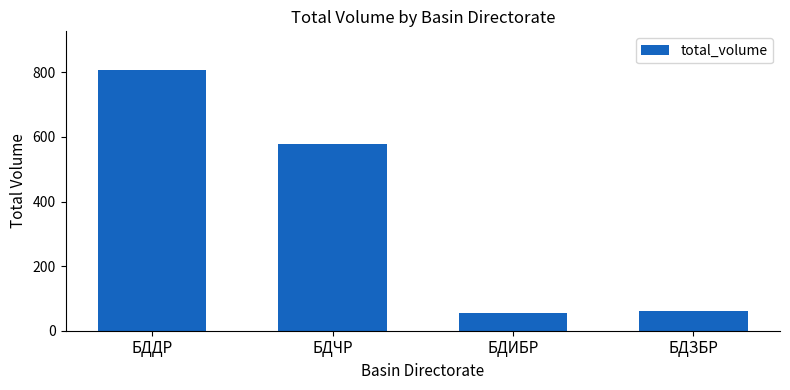

What is the minimum value shown in the chart?

55.5